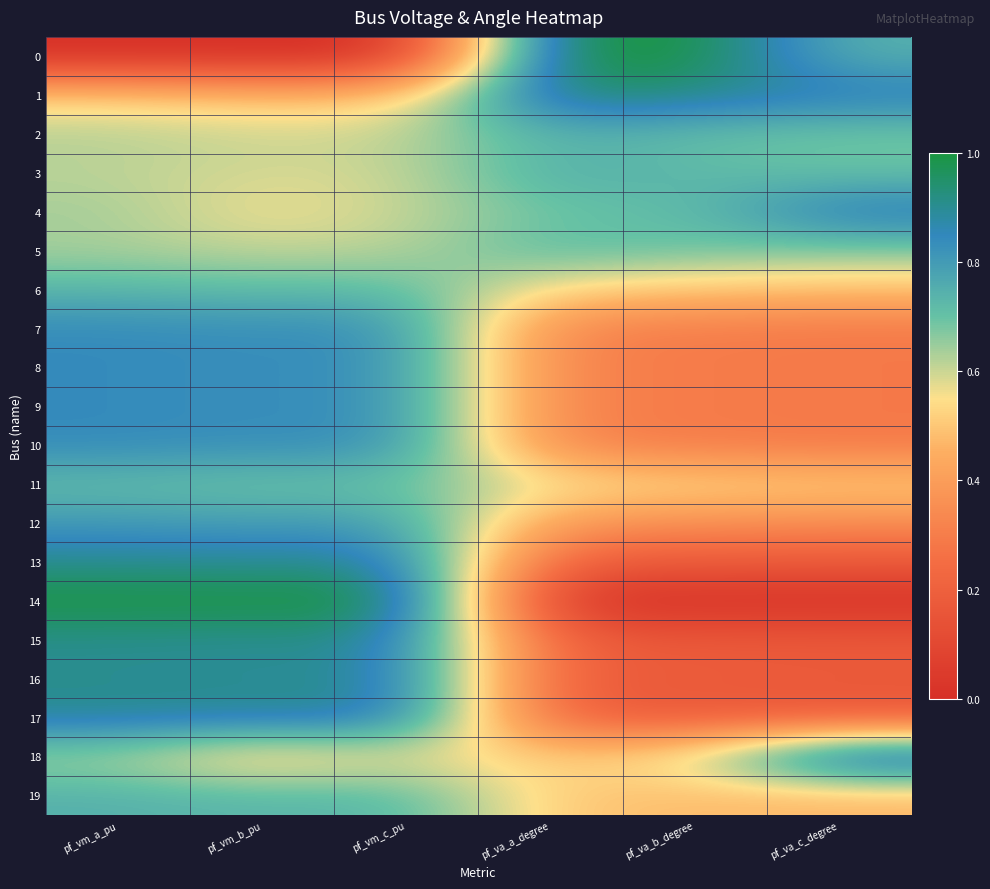

Which has a higher value, pf_va_c_degree or pf_vm_b_pu?

pf_va_c_degree